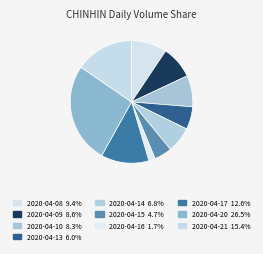

How many slices are in this pie chart?

10